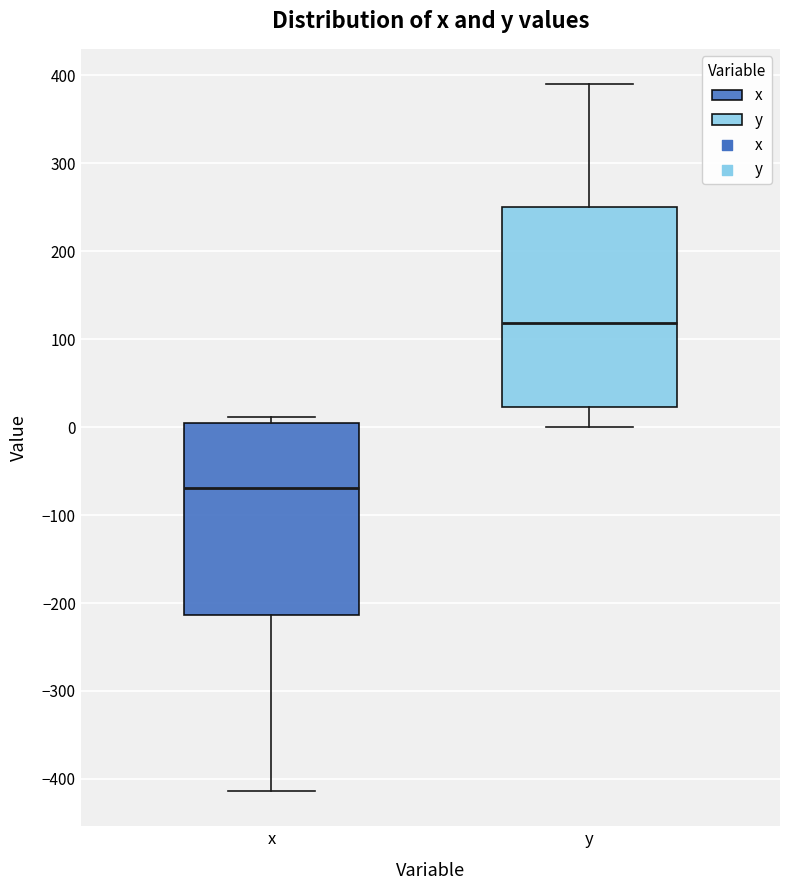

Reading left to right, read every box against the y-axis: the position of its median line, the range the box covers, and the ends of its whiskers. The values are not printed on the chart, so give them approximately, as read against the axis.

x: median -70, box -210 to 0, whiskers -410 to 10
y: median 120, box 20 to 250, whiskers 0 to 390